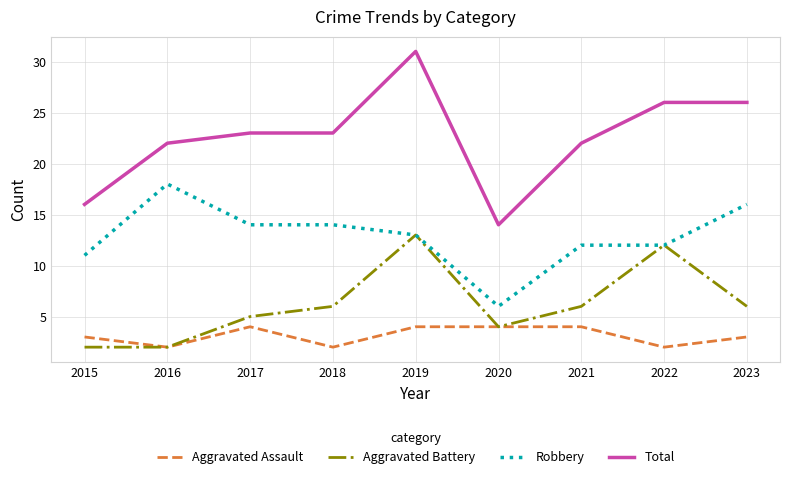

Reading left to right, what are all the values shown in this chart?

Aggravated Assault: 3	2	4	2	4	4	4	2	3
Aggravated Battery: 2	2	5	6	13	4	6	12	6
Robbery: 11	18	14	14	13	6	12	12	16
Total: 16	22	23	23	31	14	22	26	26